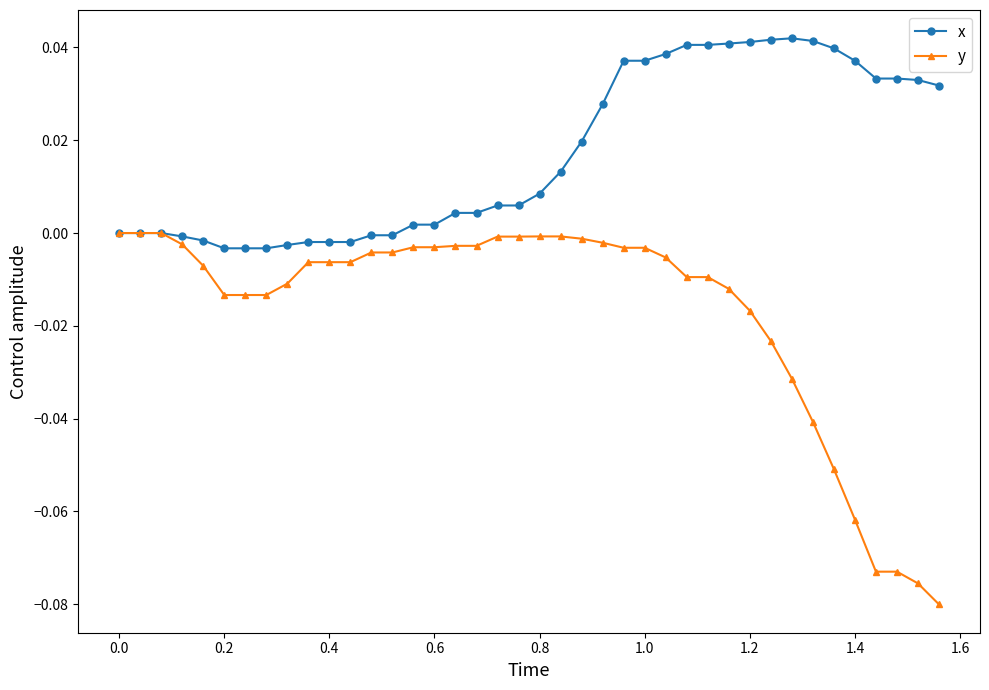

List the series in order of their peak value, lowest first.

y, x